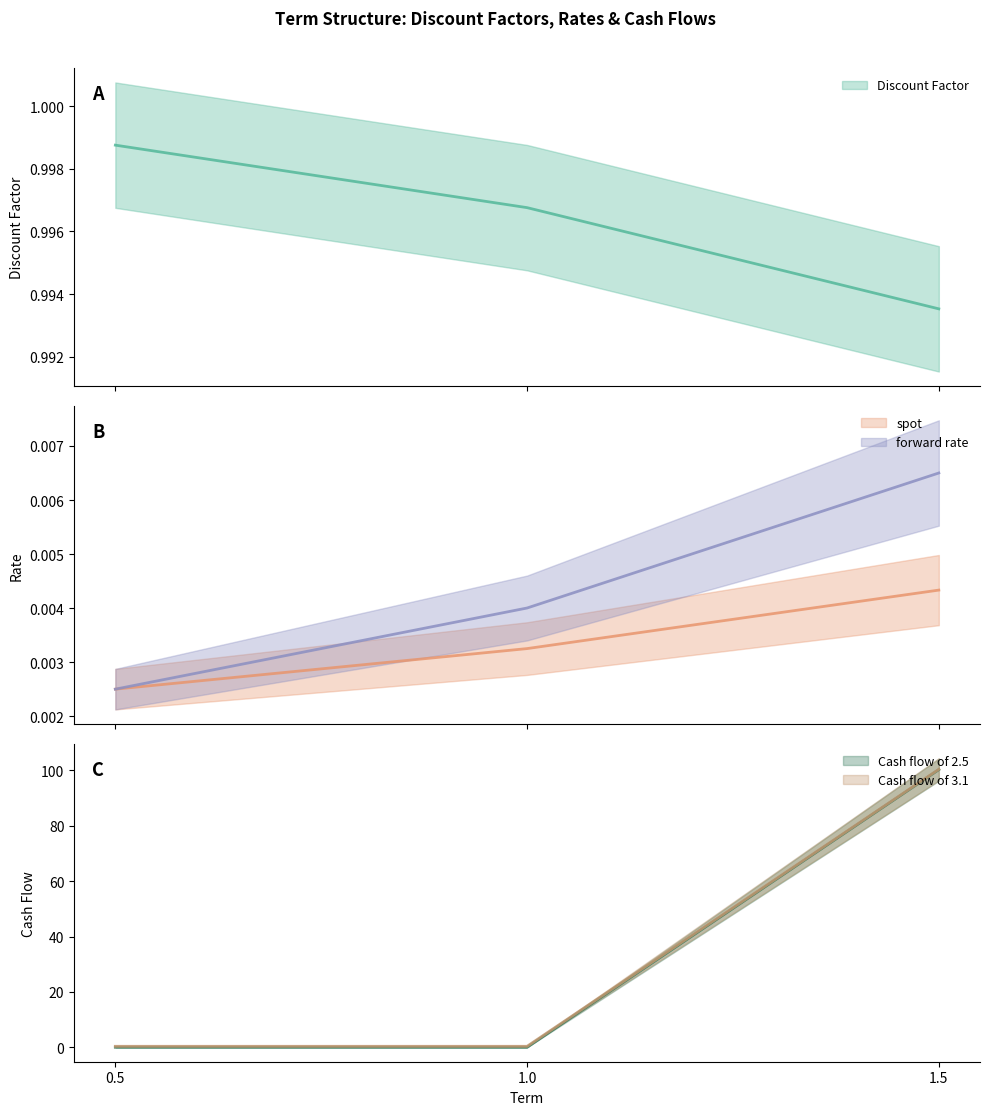

Does the chart have visible grid lines?

No